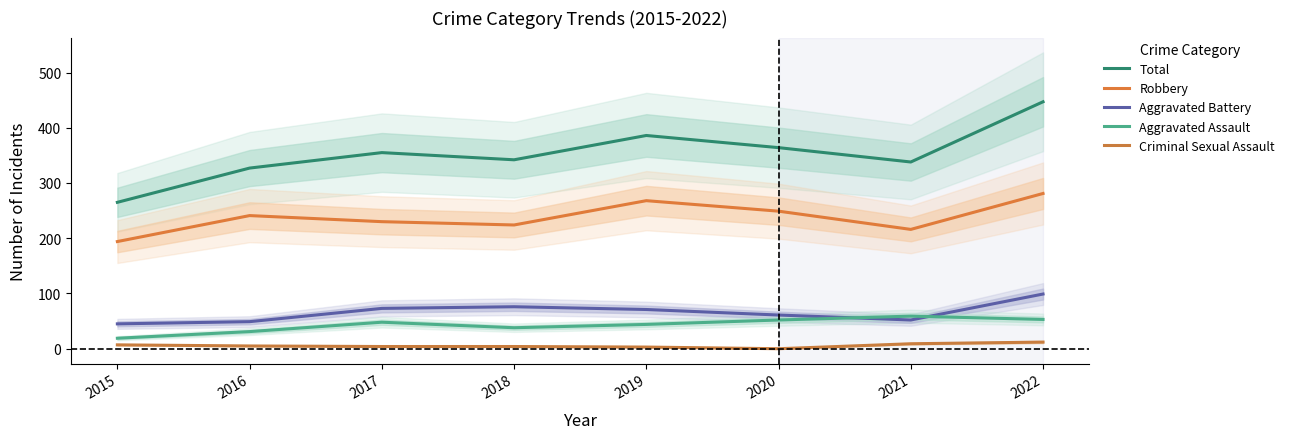

Is it true that Aggravated Assault equals 33 at 2022?

False